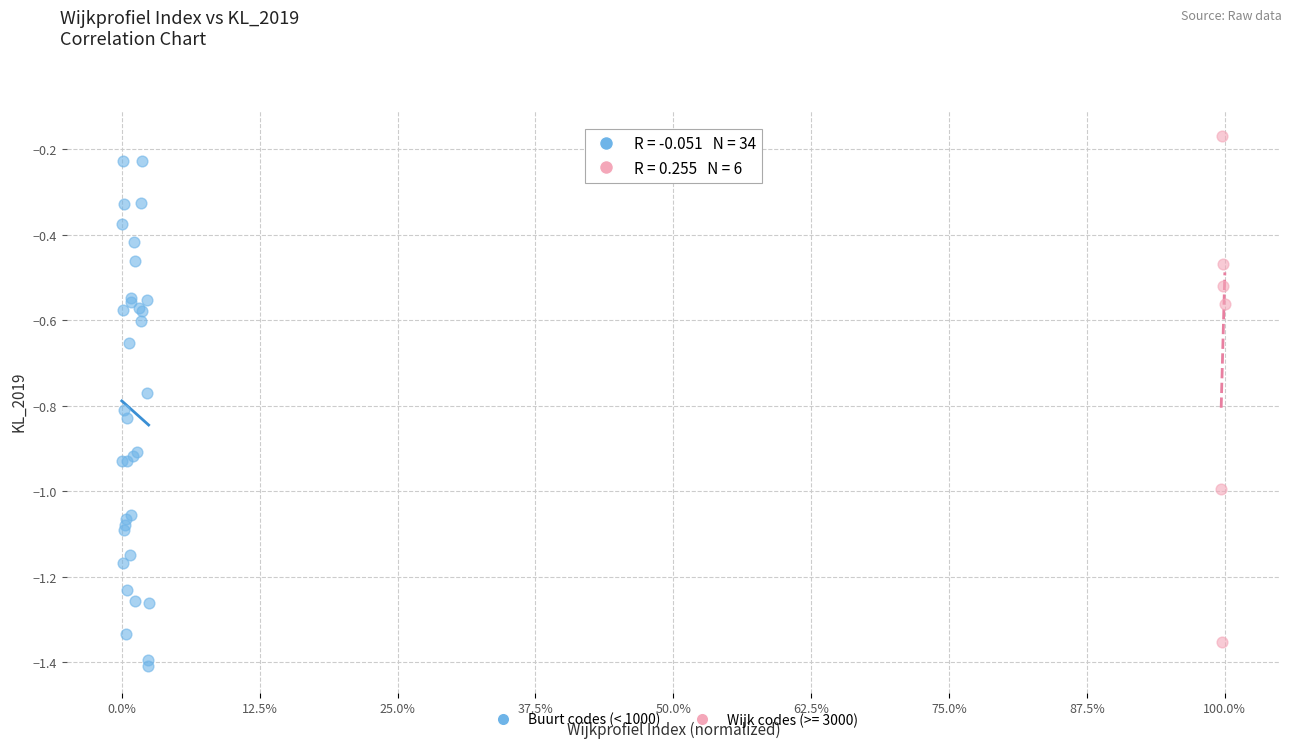

Which series contains the highest Y value?

Wijk codes (>= 3000)